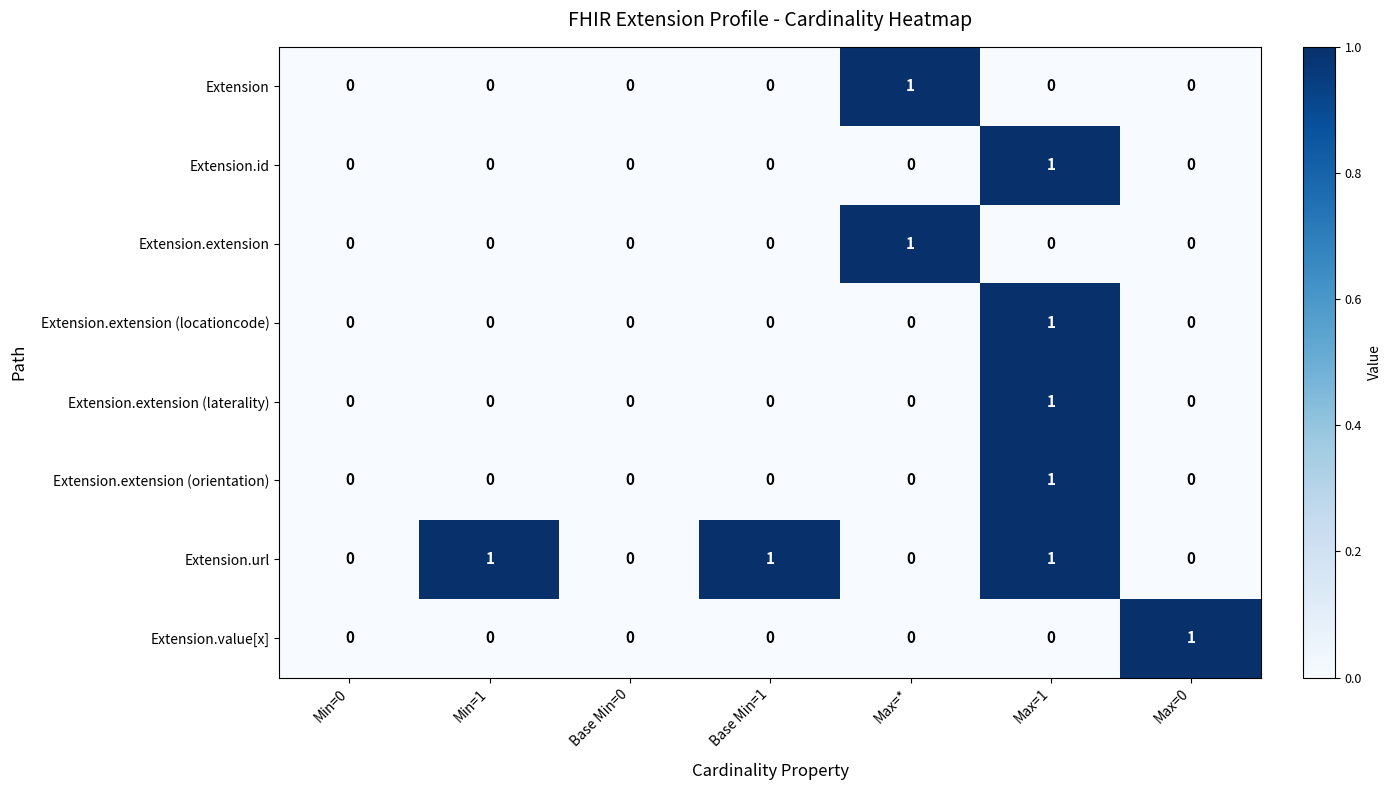

True or false: Extension has a value of 1 at Max=*.

True